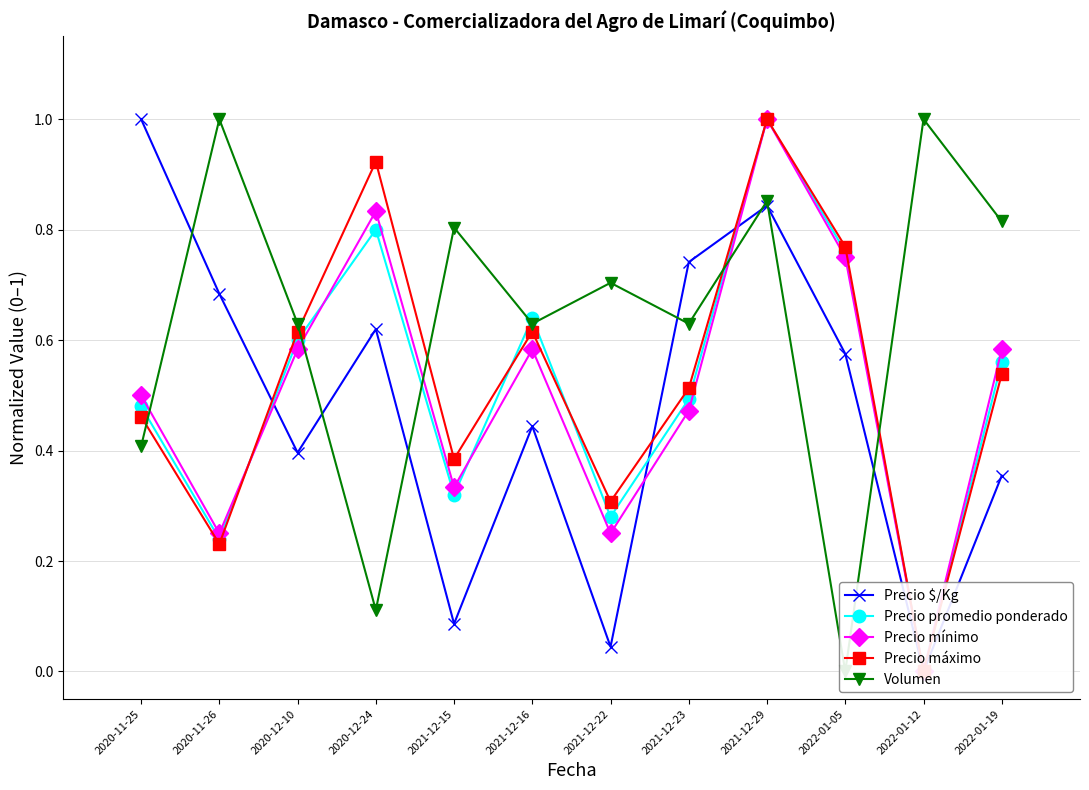

What is the difference between the Precio mínimo values at 2020-11-26 and 2021-12-29?

0.8